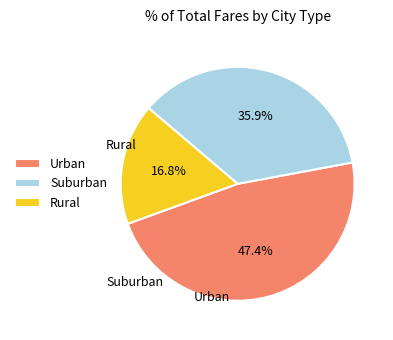

What is the total percentage of Rural and Urban?

64.1%